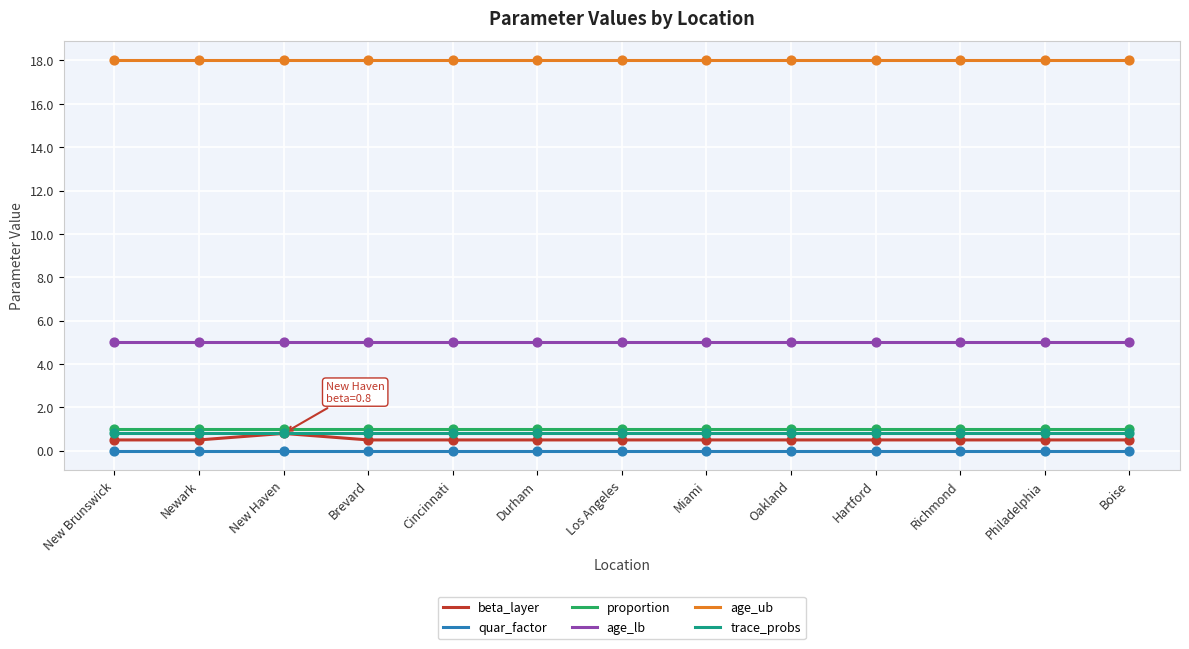

True or false: age_lb and trace_probs cross at least once.

False